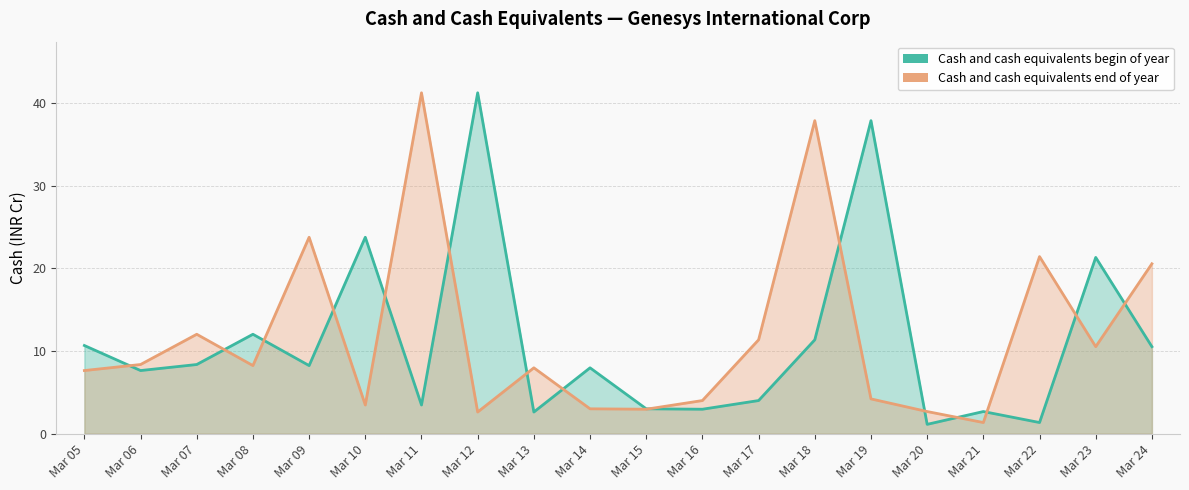

What are all the series names shown in the legend?

Cash and cash equivalents begin of year, Cash and cash equivalents end of year